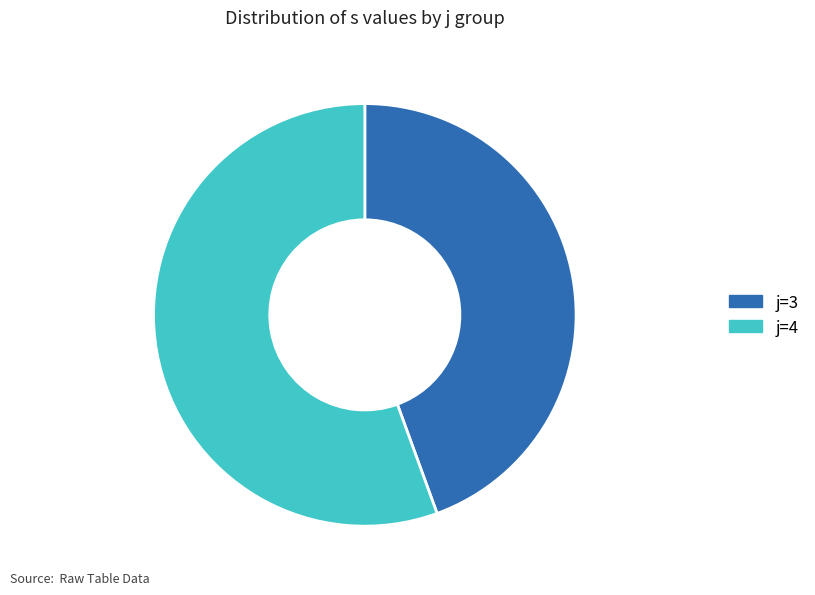

Rank the categories by value from highest to lowest.

j=4, j=3